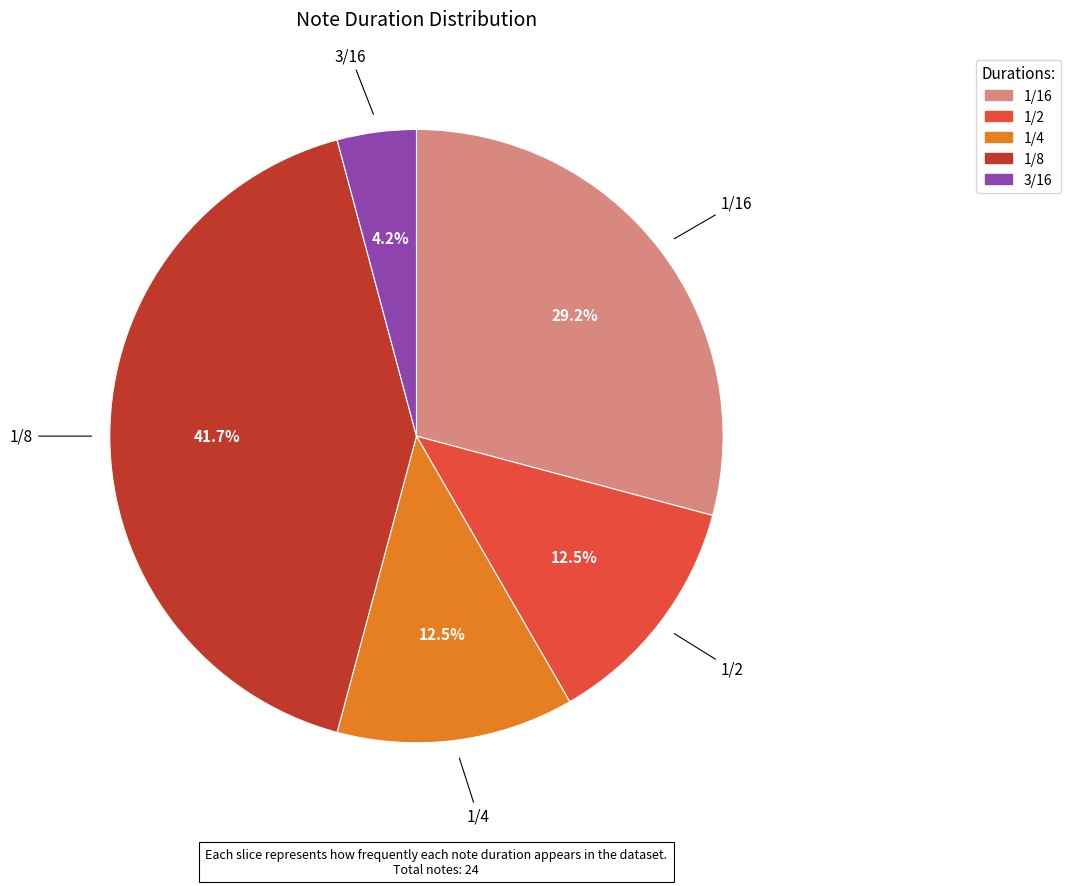

True or false: 1/2 accounts for 4% of the total.

False